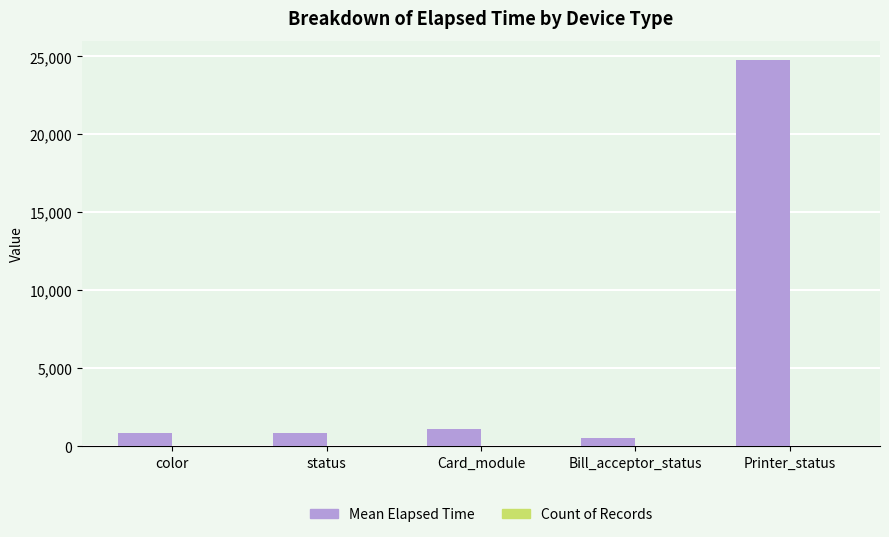

Which category has the highest value across all series?

Printer_status